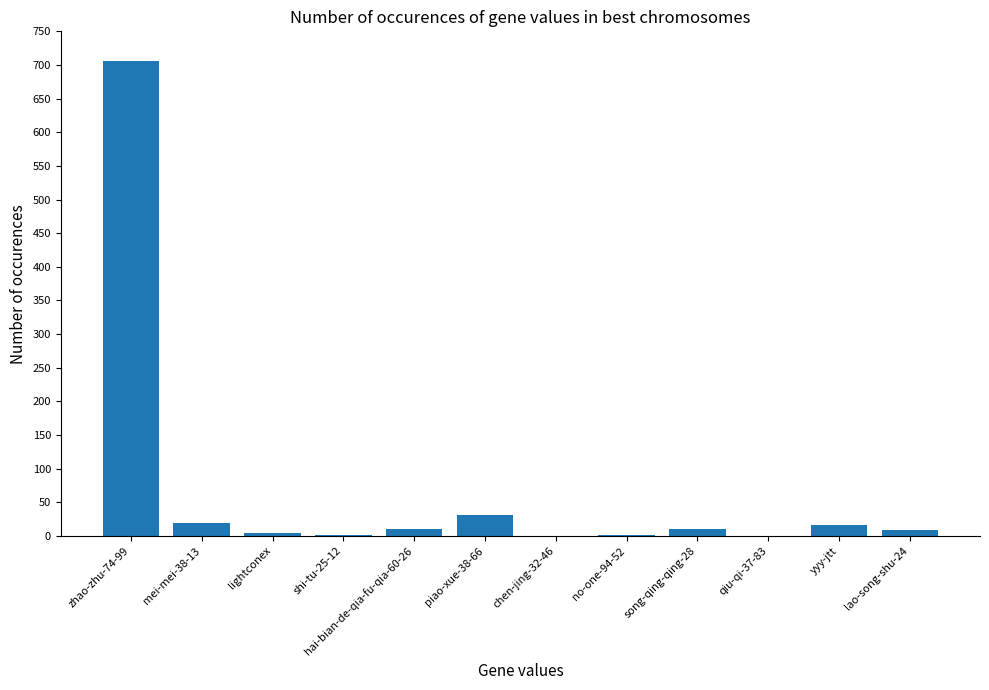

What is the average value?

68